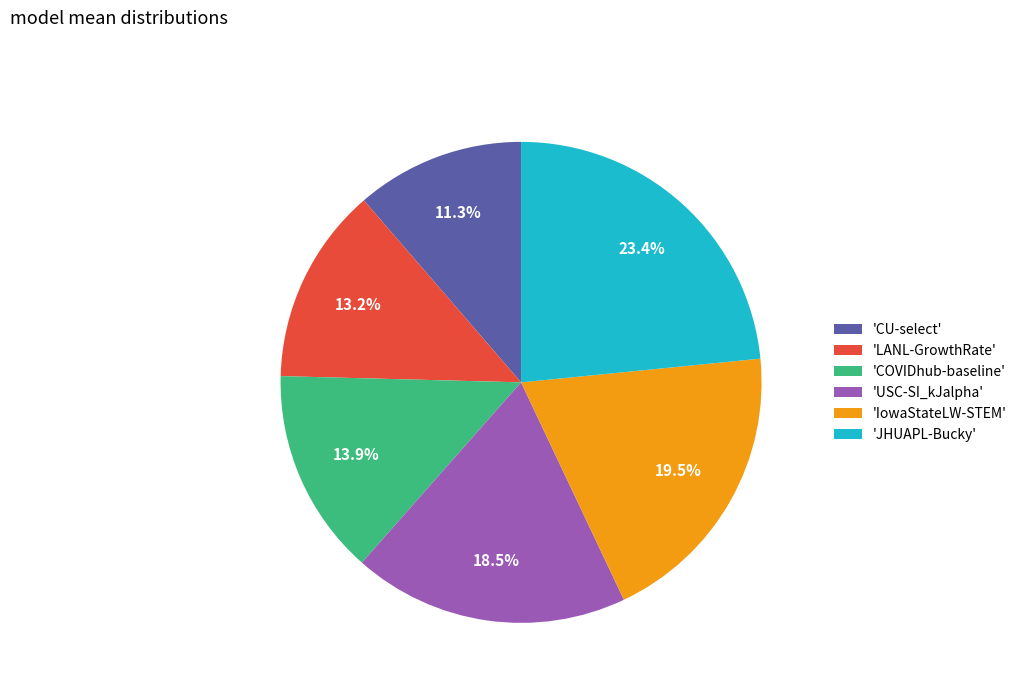

How many slices are in this pie chart?

6